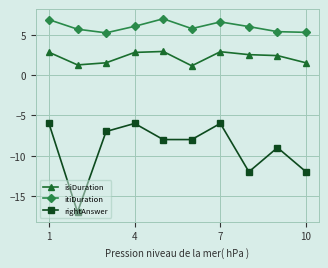

What is the value of the rightAnswer point at the 2nd from the left?

-17.0